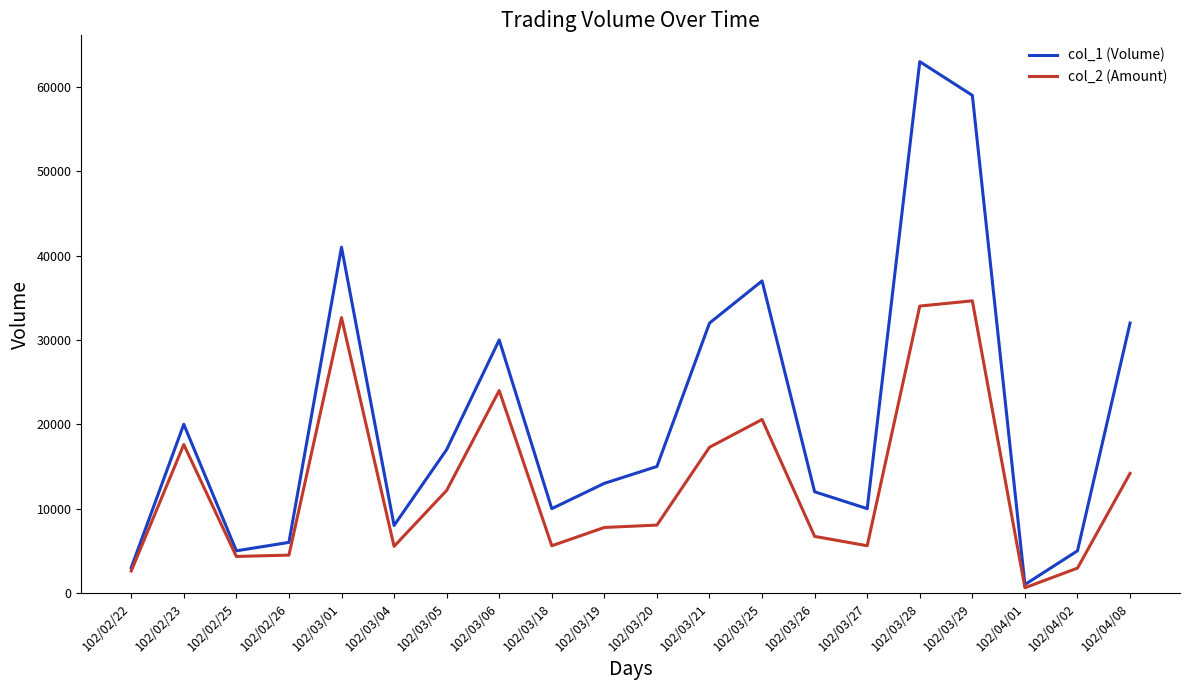

True or false: col_2 (Amount) has a value of 12160 at 102/03/05.

True